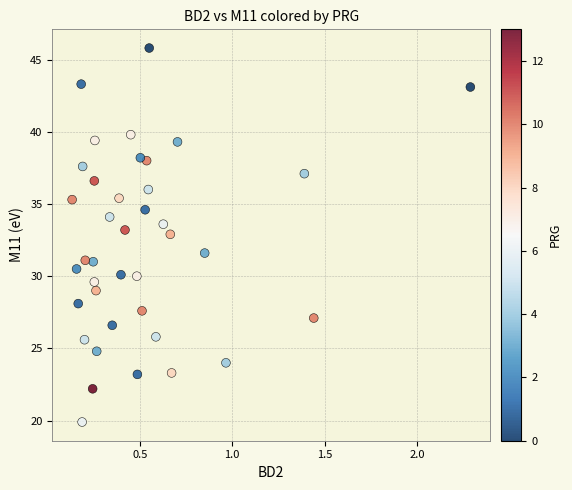

What Y value in the scatter plot is closest to 32?

31.6